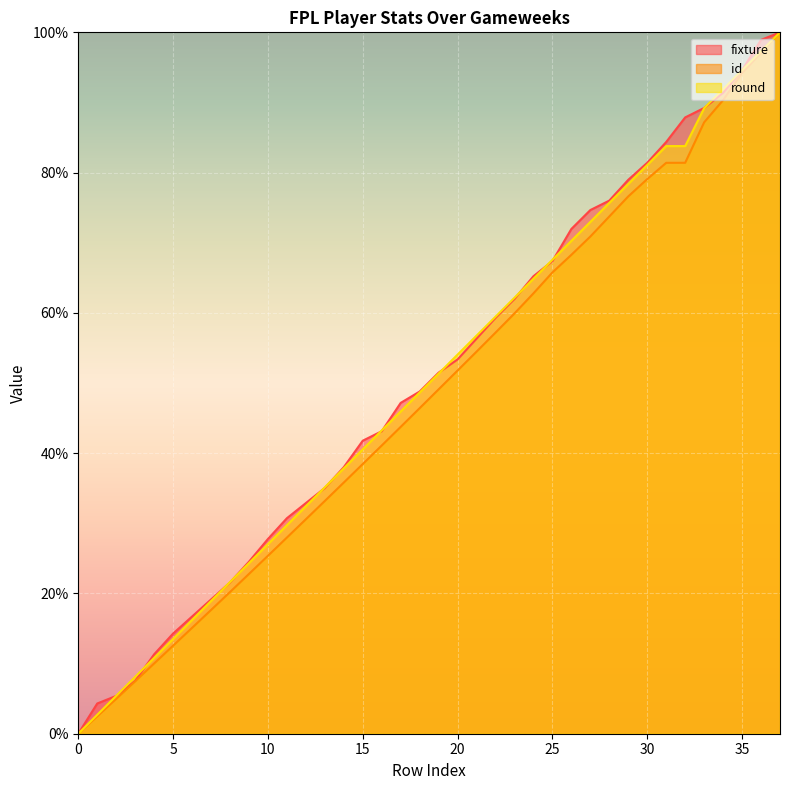

The value of fixture at 18 is 69.3. True or false?

False